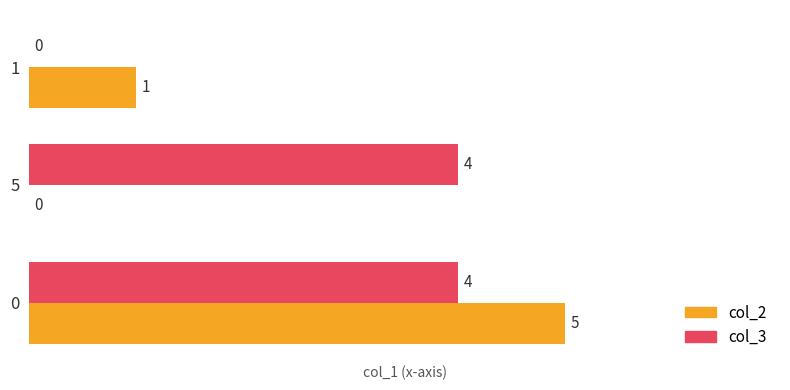

What is the sum of the col_3 values at 5 and 1?

4